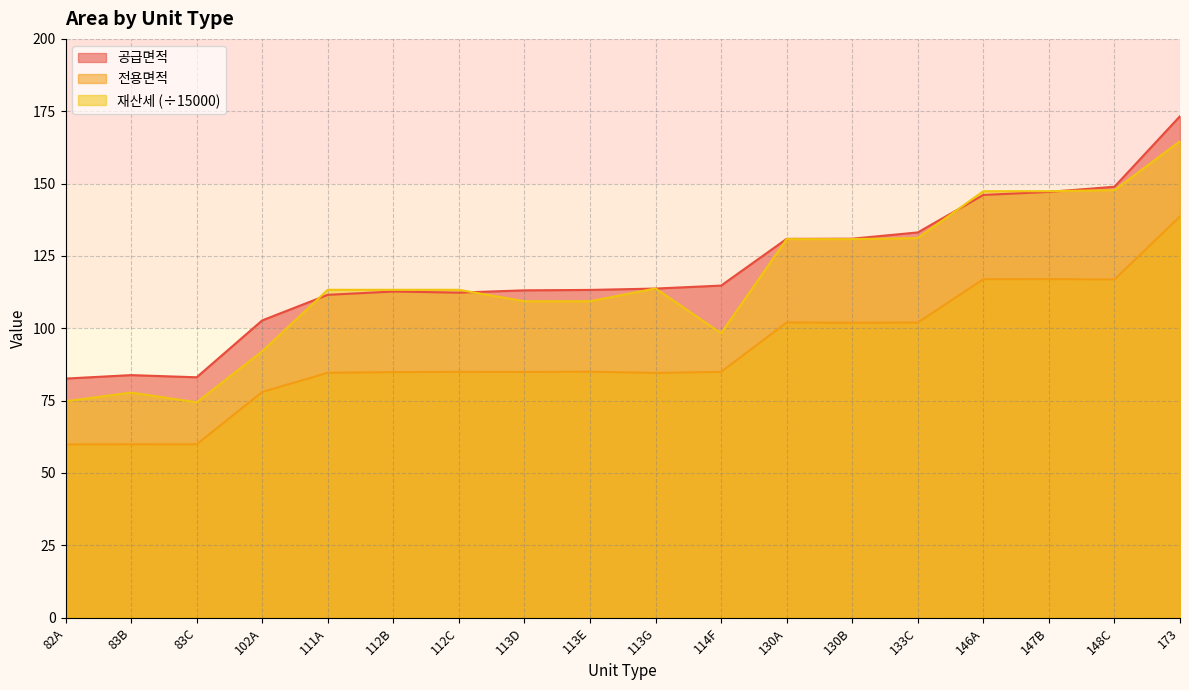

How many times do 재산세 and 공급면적 cross each other?

6